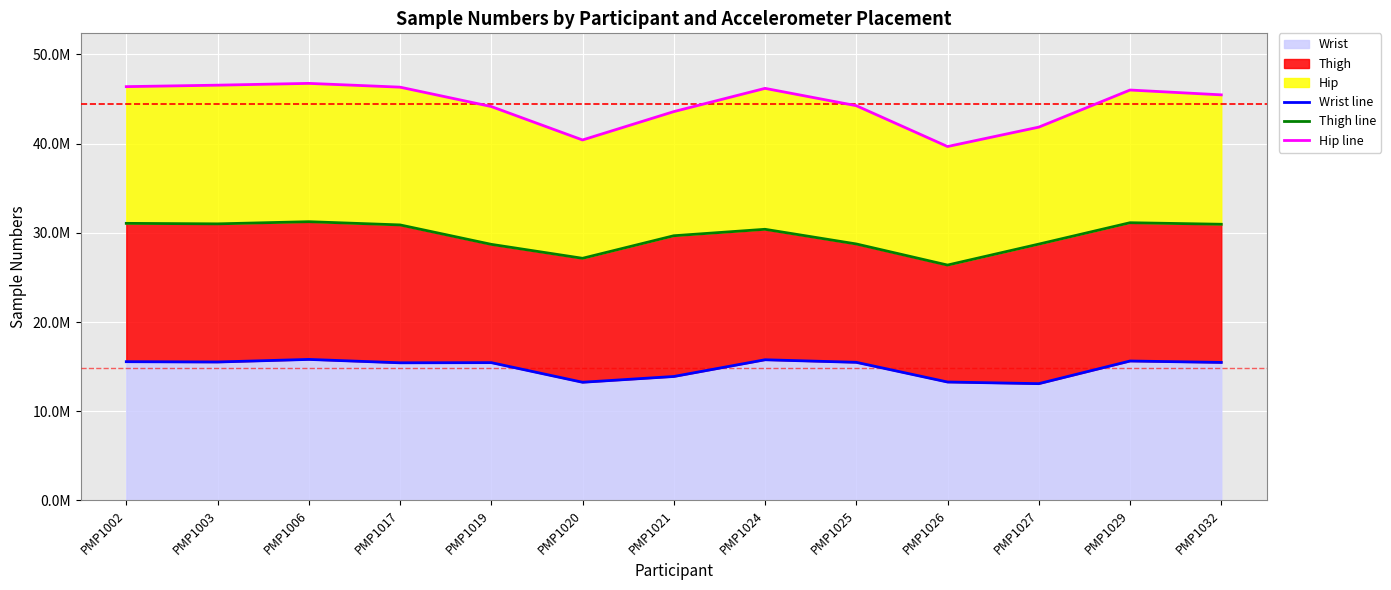

At which label does Wrist line reach its minimum?

PMP1027